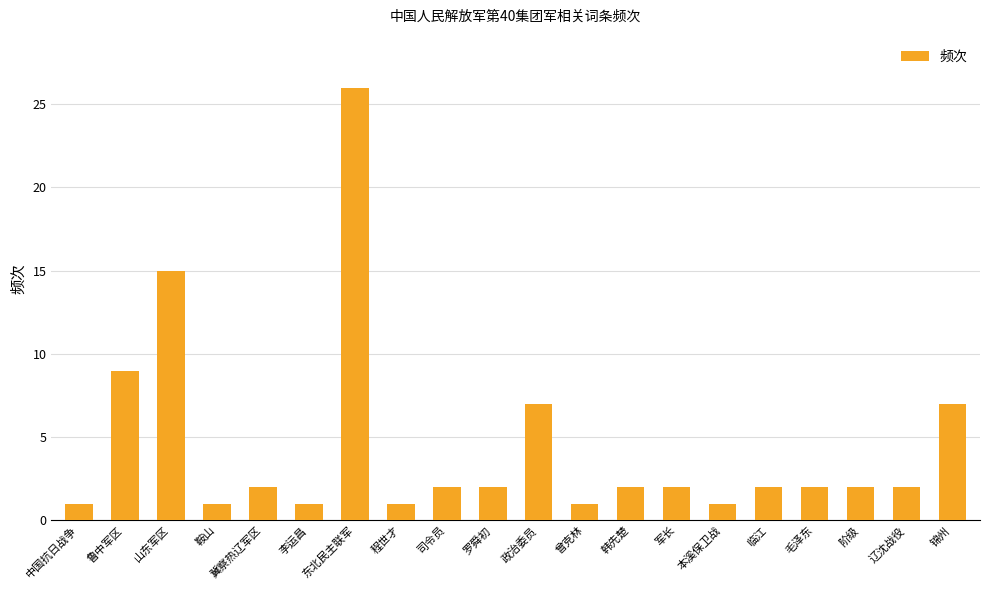

Reading right to left, list all the values displayed in this chart.

7	2	2	2	2	1	2	2	1	7	2	2	1	26	1	2	1	15	9	1